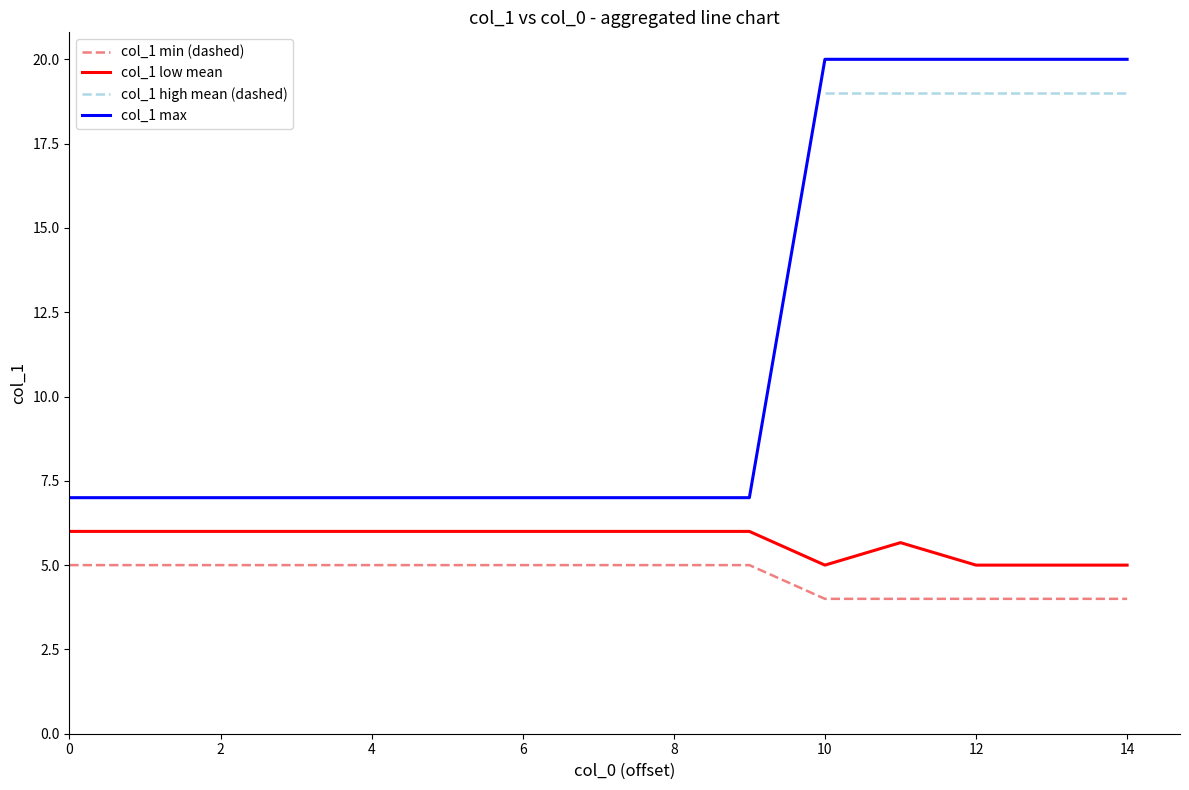

Which series has the largest range (max minus min)?

col_1 max